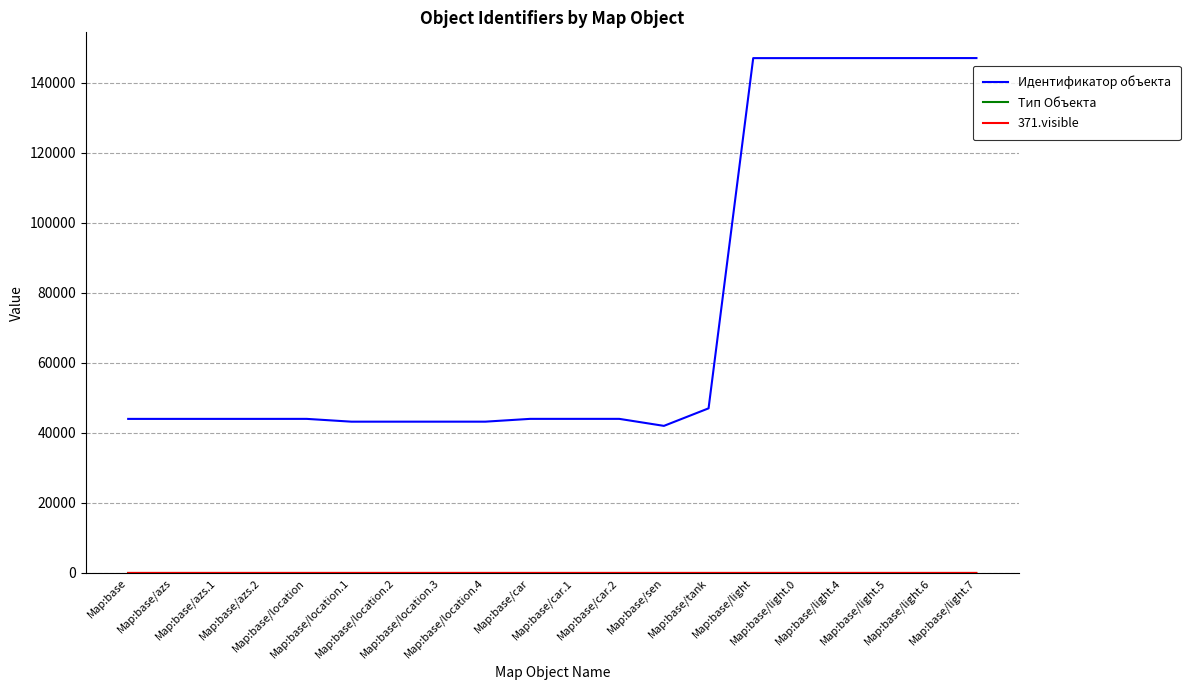

Which series has the largest range (max minus min)?

Идентификатор объекта